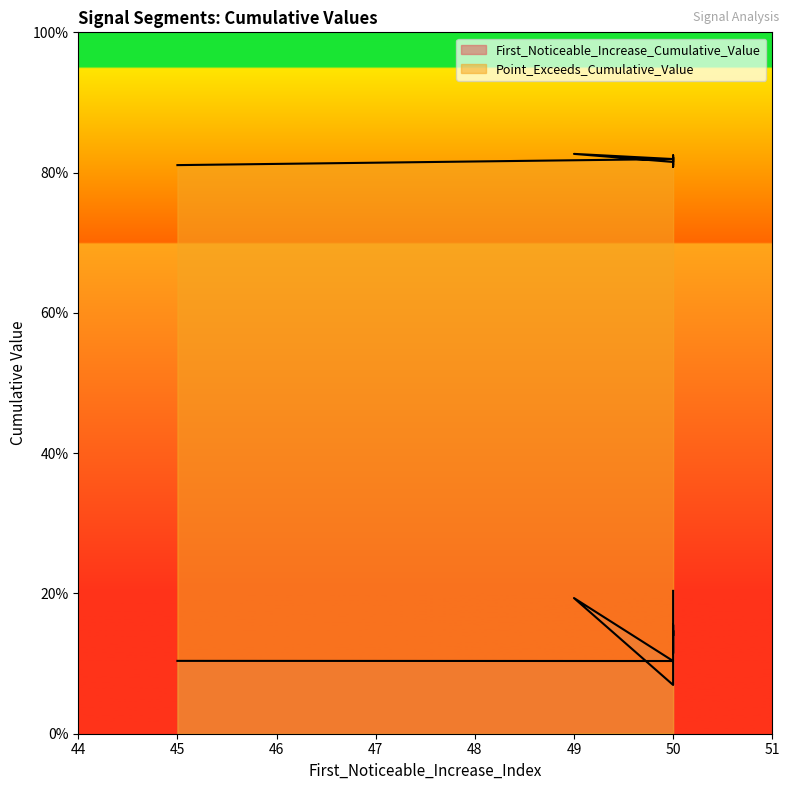

Reading right to left, extract all data points from this chart.

First_Noticeable_Increase_Cumulative_Value: 0.1	0.1	0.2	0.1	0.1	0.1	0.1	0.2	0.1	0.2
Point_Exceeds_Cumulative_Value: 0.8	0.8	0.8	0.8	0.8	0.8	0.8	0.8	0.8	0.8